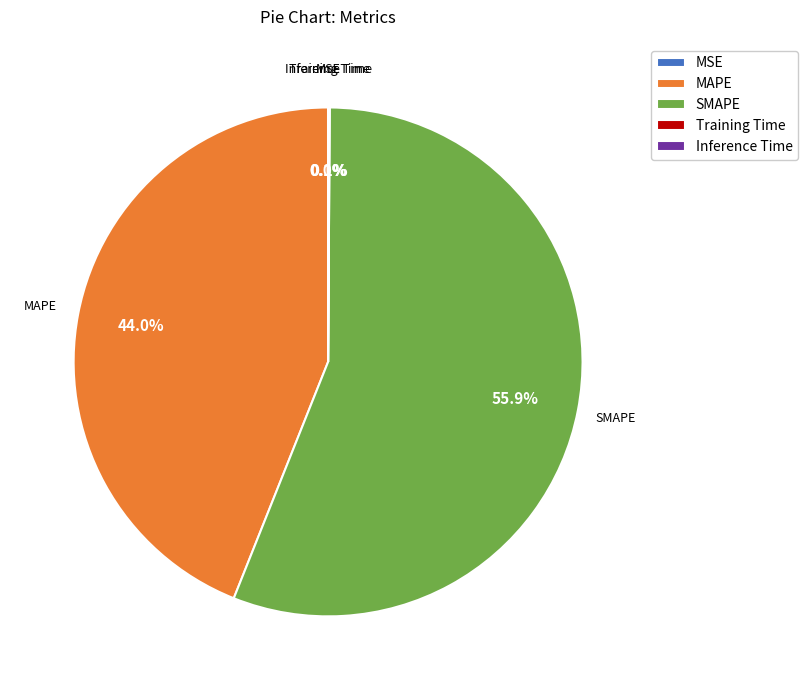

Which slice is the largest?

SMAPE